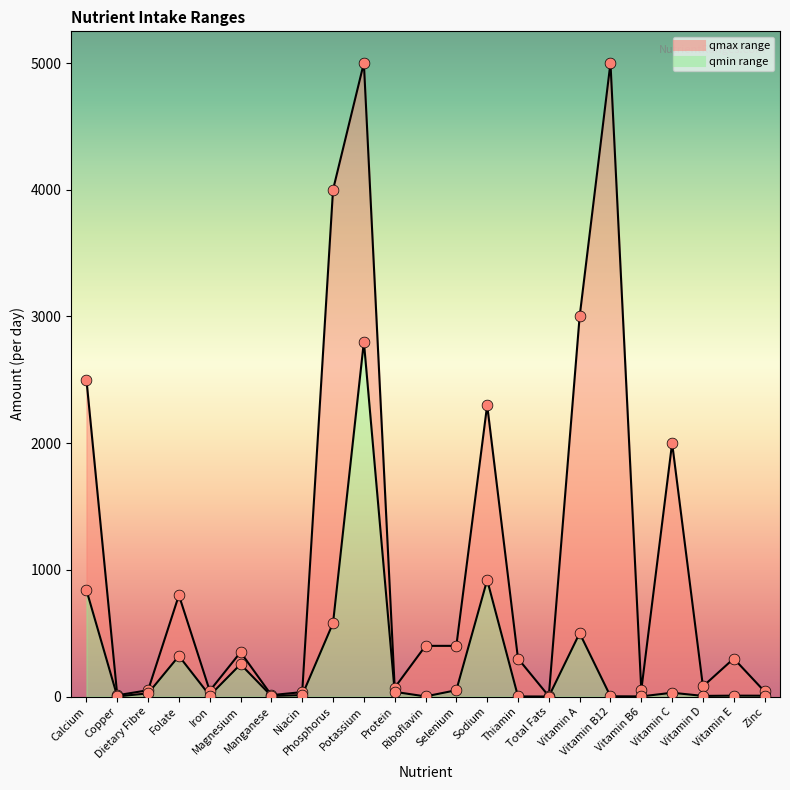

Which series has the widest spread of Y values?

qmax